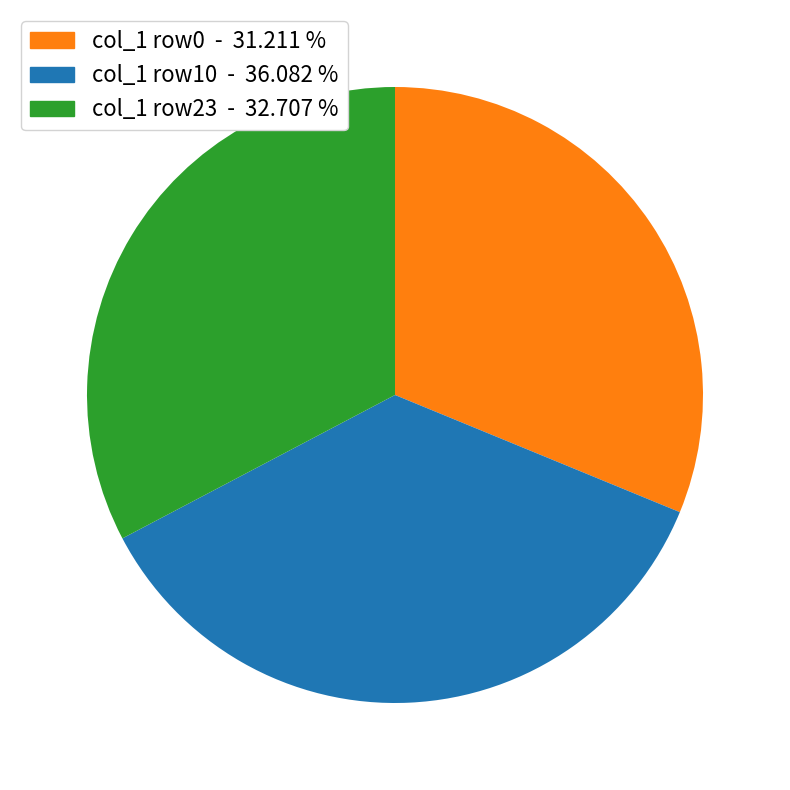

Does any single category account for the majority?

No